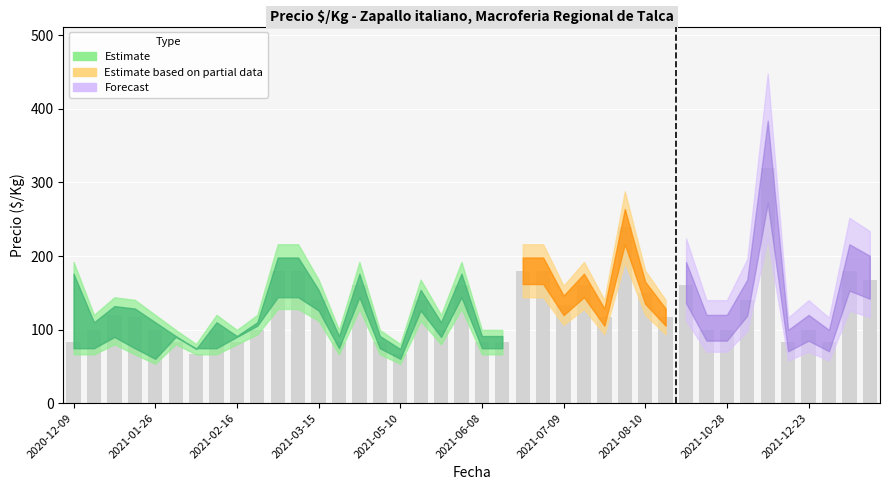

What is the average value?

128